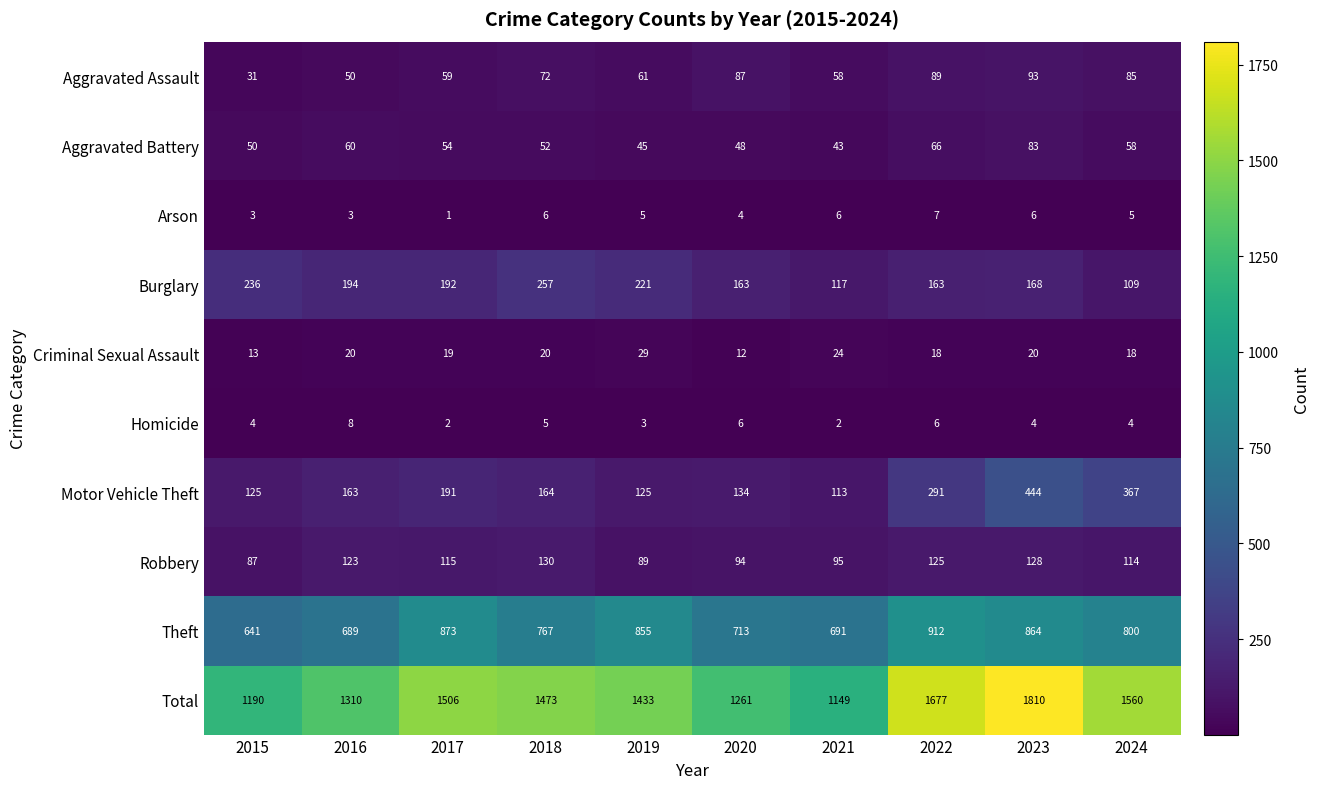

What is the approximate value of Aggravated Battery at 2020, to the nearest 5?

50